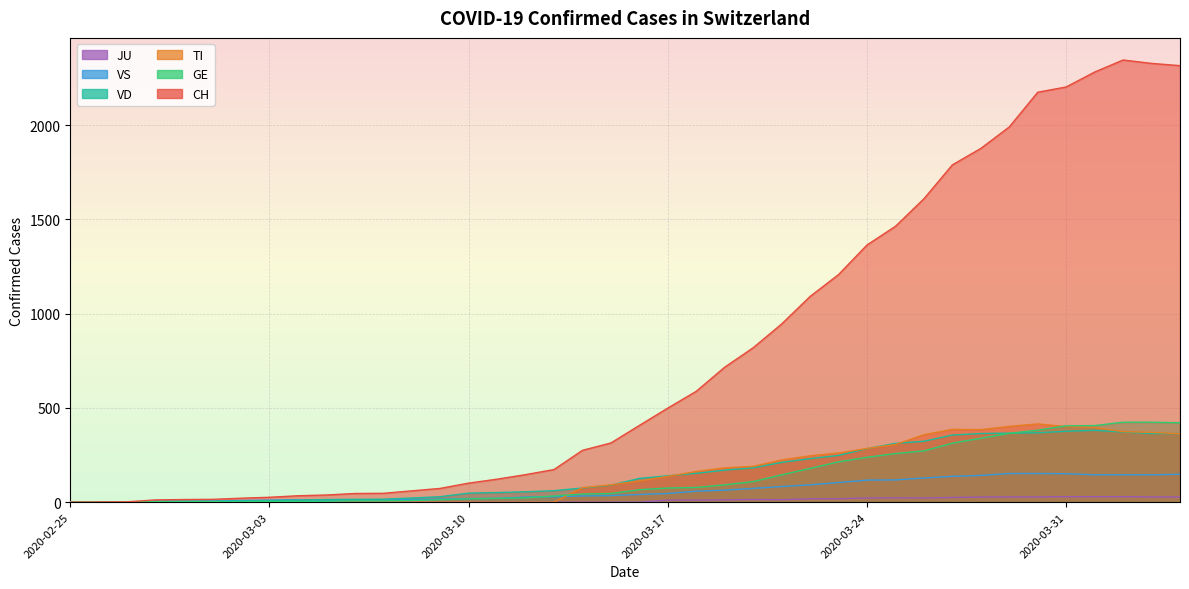

At 2020-03-11, list the series in order from largest to smallest.

CH, VD, GE, VS, TI, JU